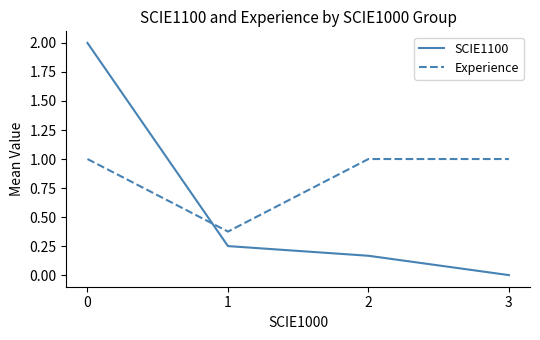

Does the chart display data point markers on the line(s)?

No